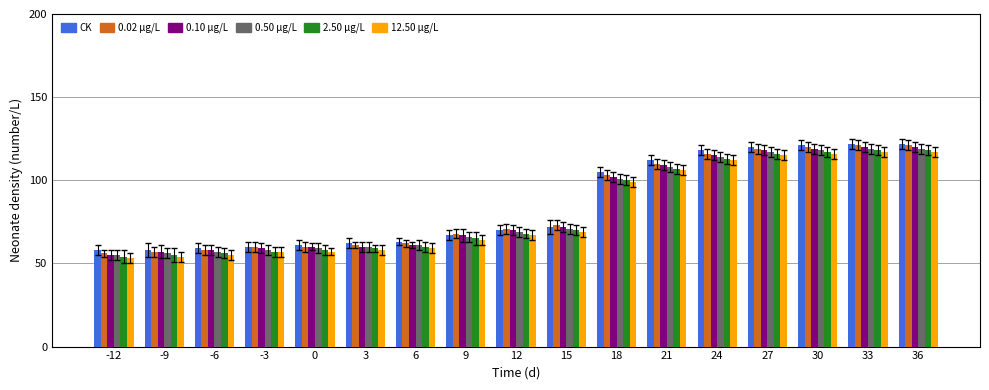

How many data points does each series have?

17